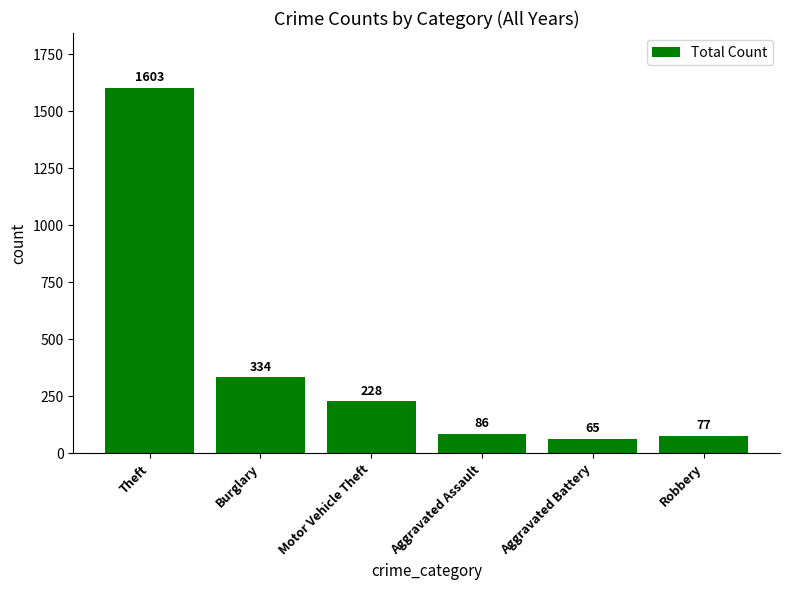

How many series are shown in this chart?

1